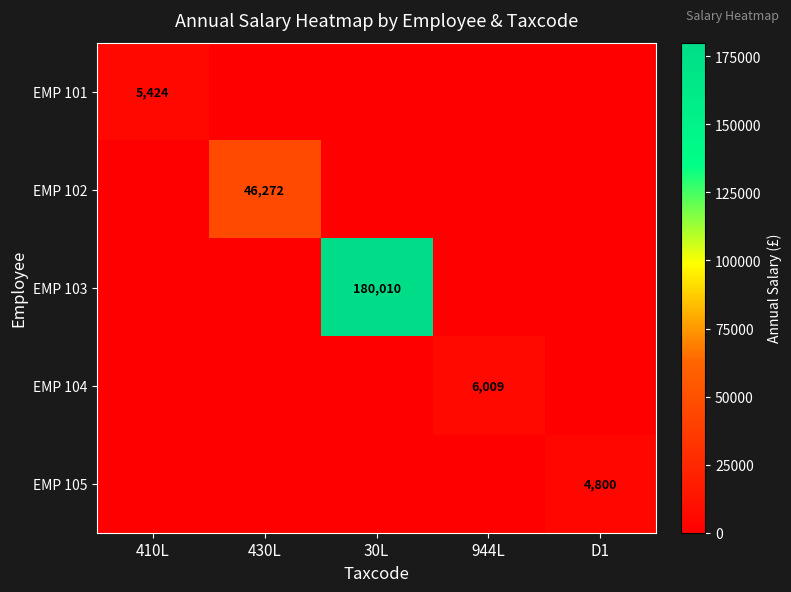

What is the total value across all series at 944L?

6009.2